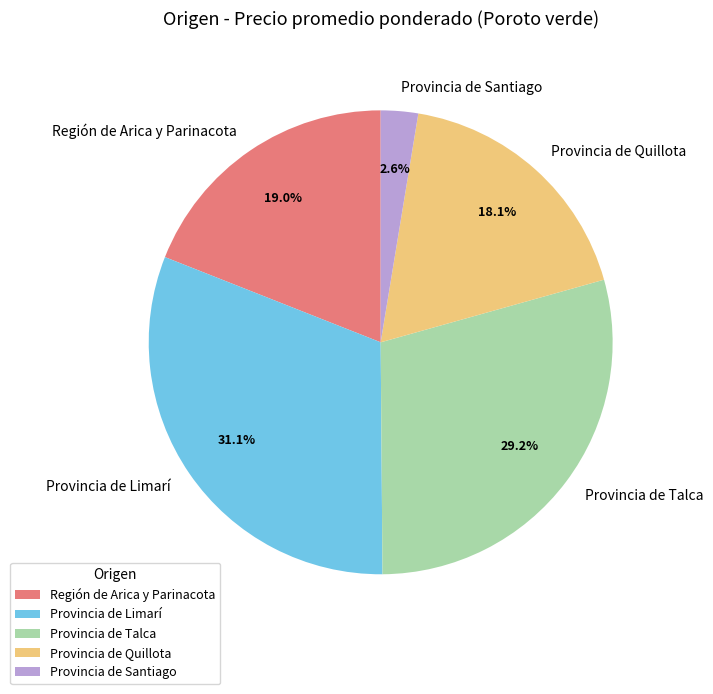

Does Provincia de Talca represent more than half of the total?

No